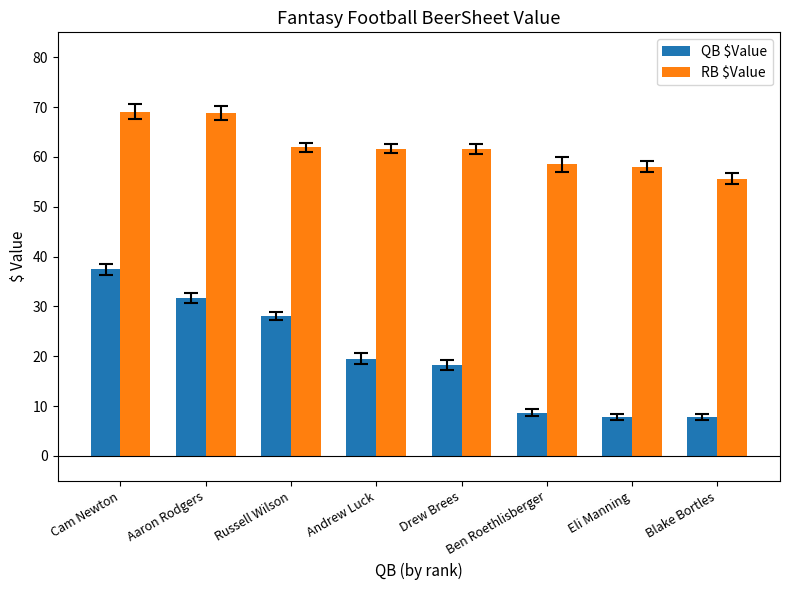

What is the label of the 8th bar from the right?

Cam Newton